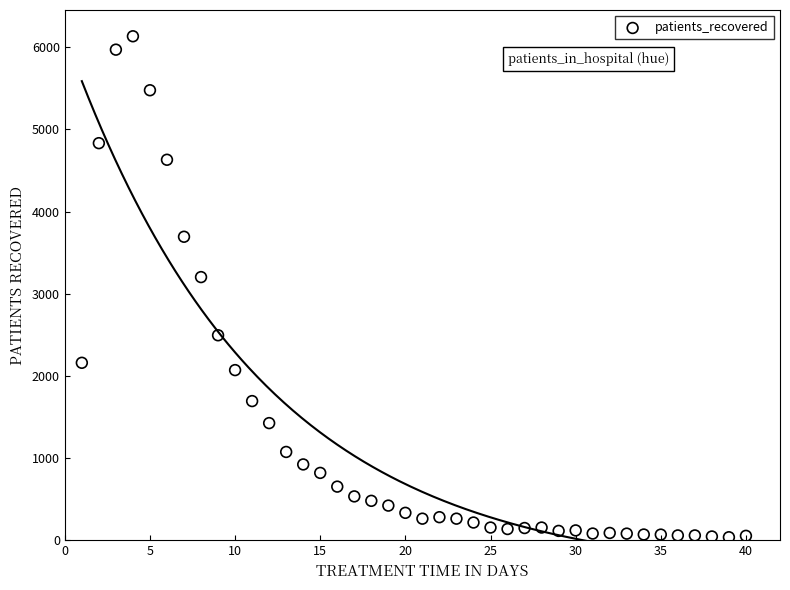

What Y value in the scatter plot is closest to 3084?

3202